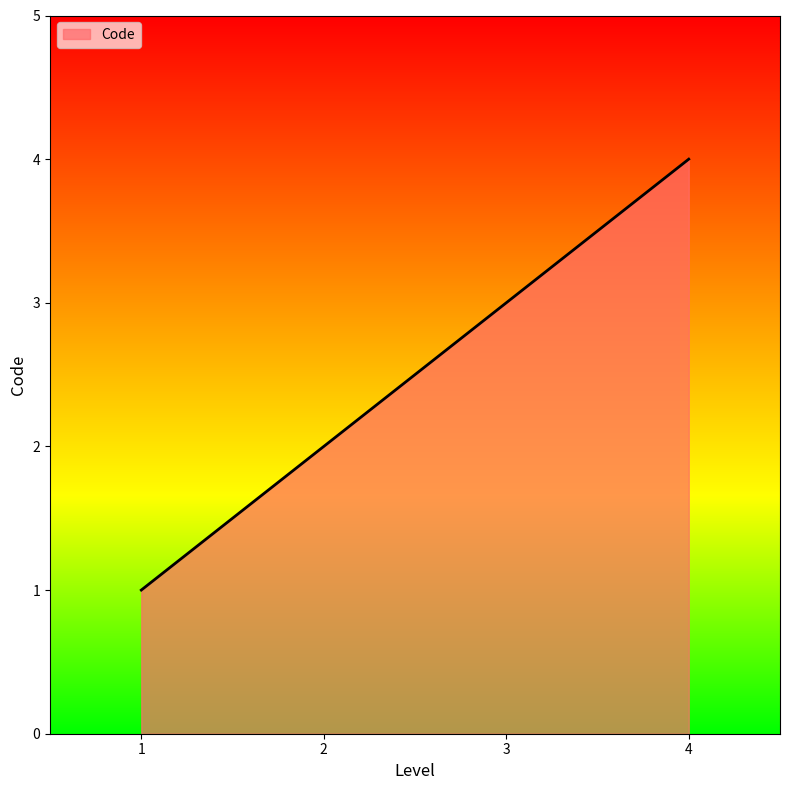

The chart shows a value of 3 at 1. True or false?

False